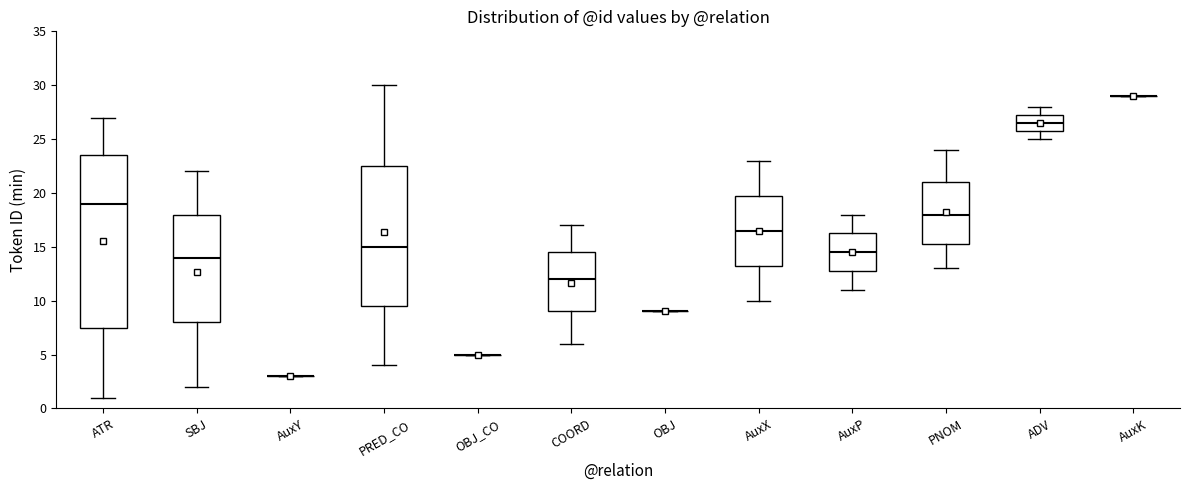

Comparing the boxes themselves (not the whiskers), which one is the tallest?

ATR